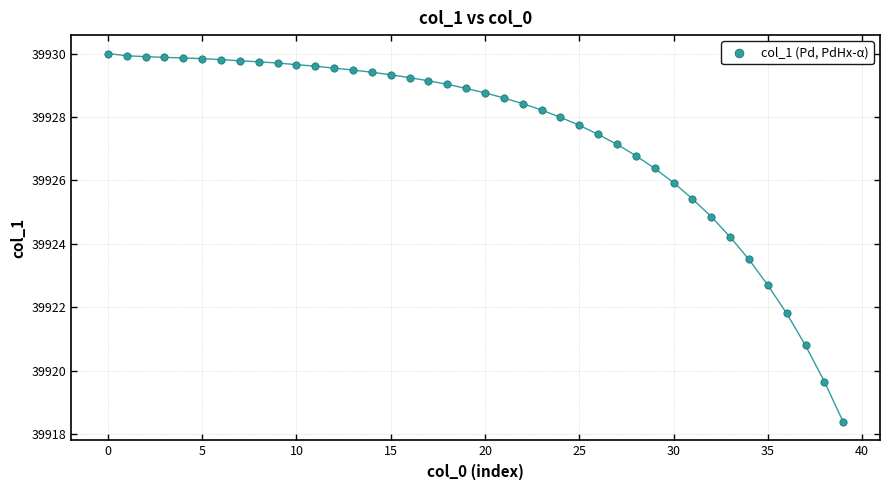

What Y value in the scatter plot is closest to 39924?

39924.2